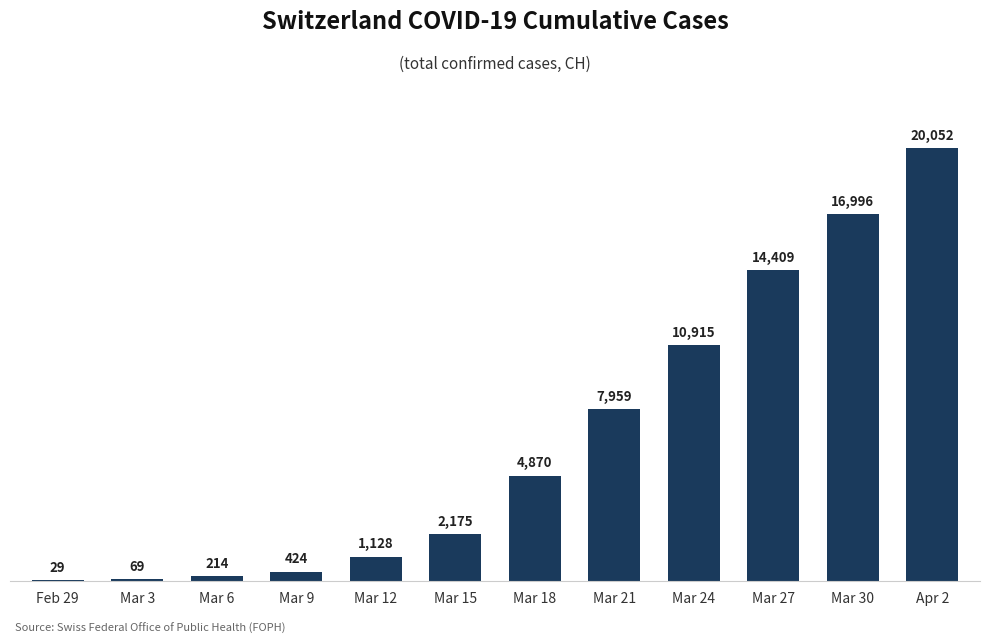

What is the change in value from Mar 12 to Mar 24?

+9787